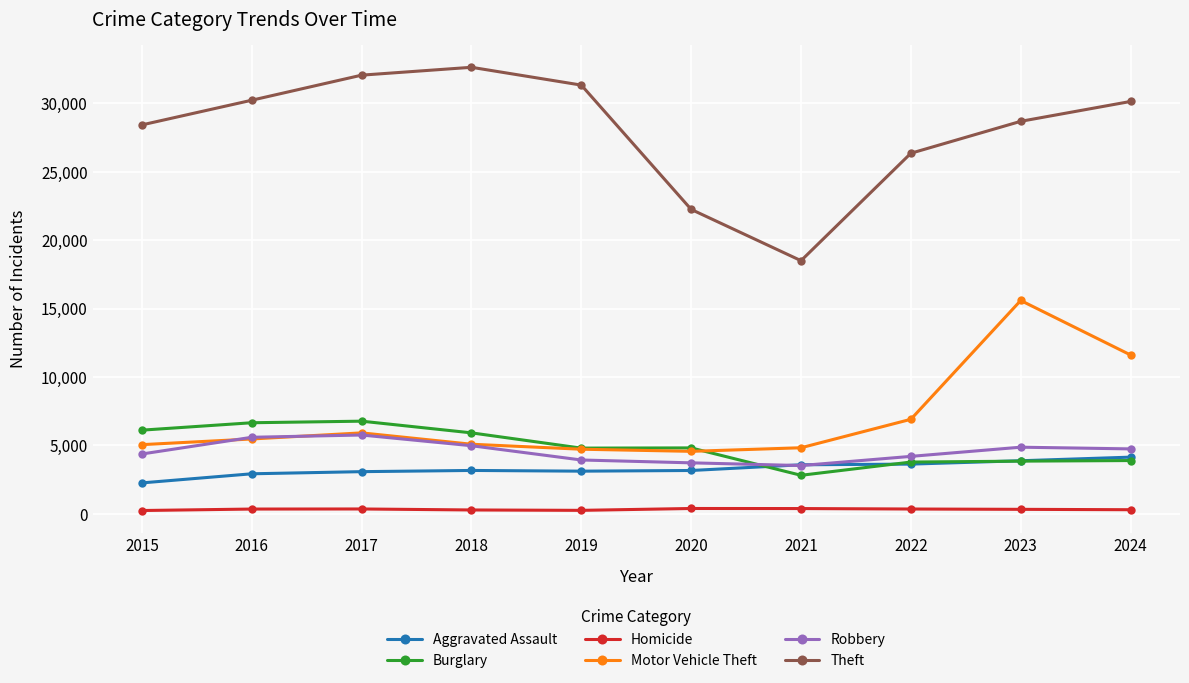

True or false: Robbery and Homicide cross at least once.

False